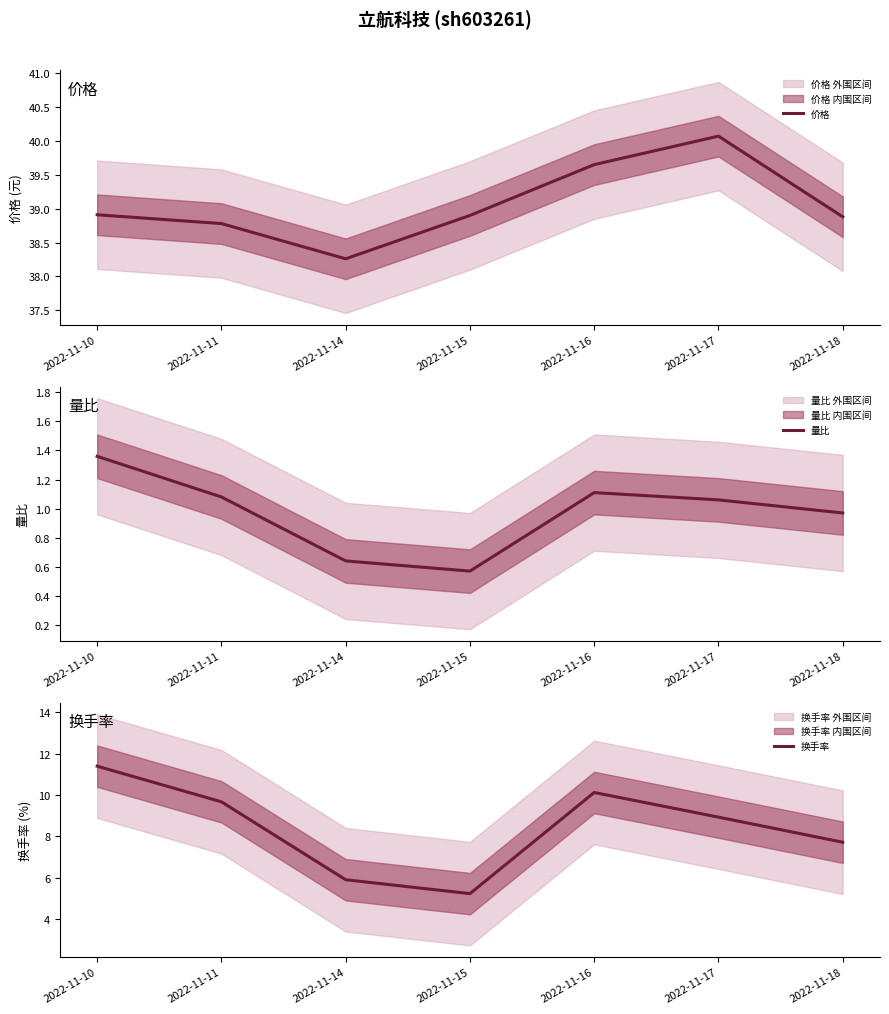

True or false: 量比 and 价格 intersect in this chart.

False